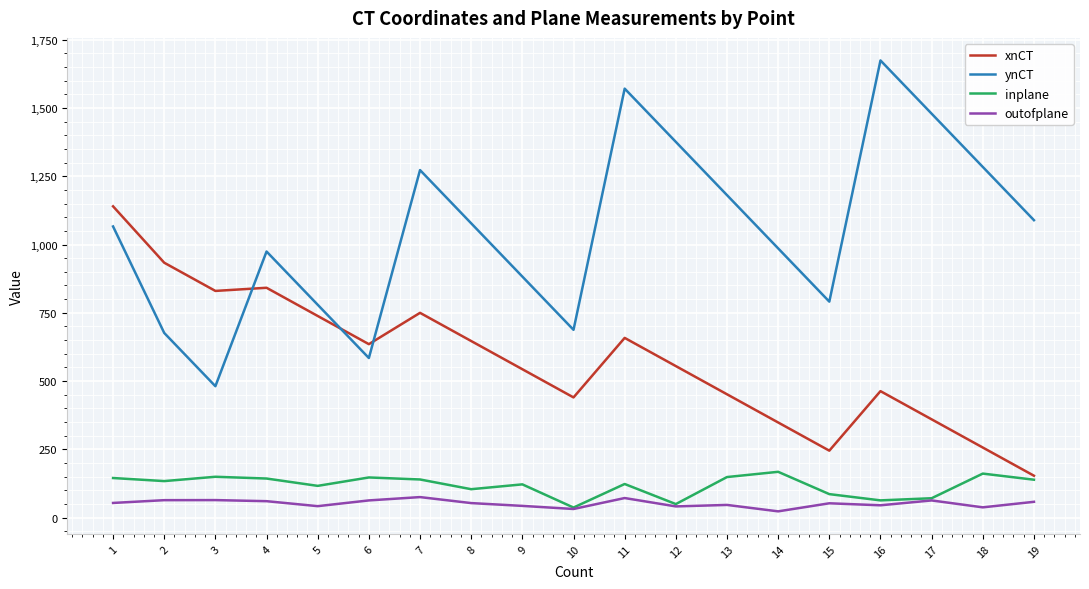

How many lines are shown in the chart?

4